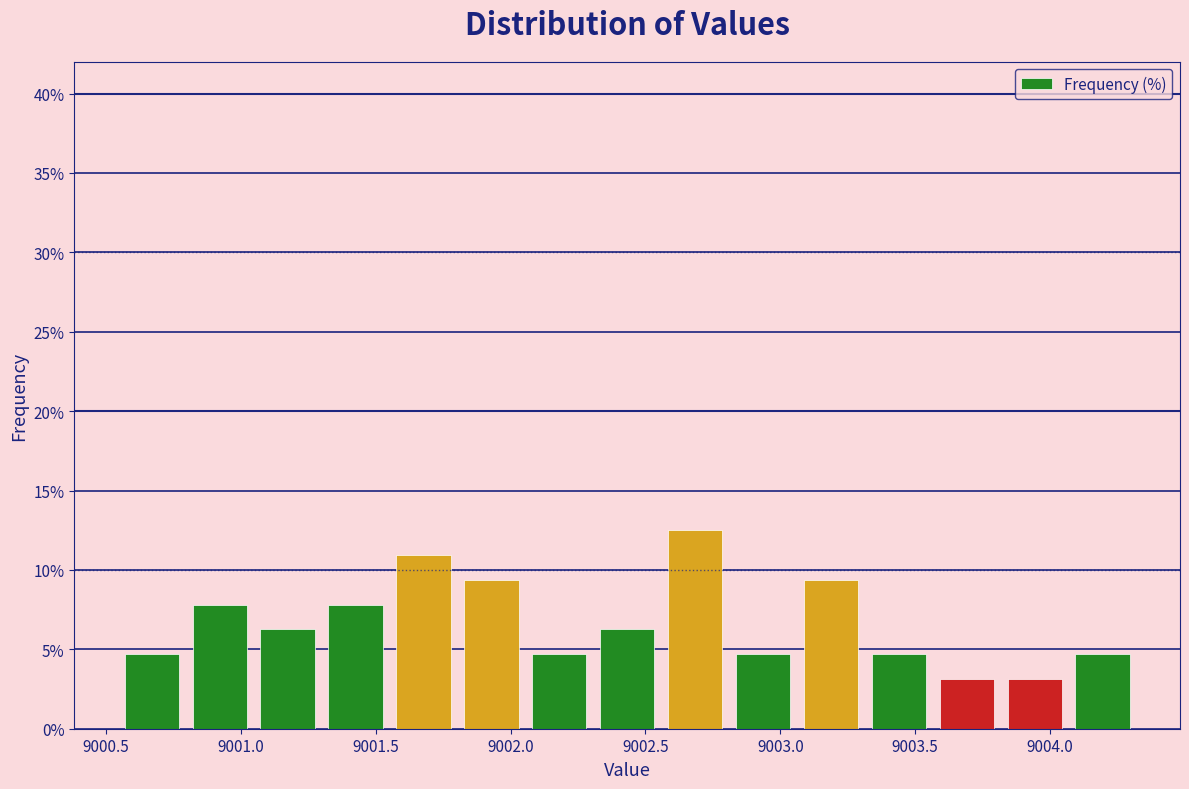

Reading left to right, list every bar in this chart as the range it spans on the x-axis followed by its height. Neither the bar edges nor the heights are printed on the chart, so give them approximately, as read against the axes.

9000.55 to 9000.80: 4.5
9000.80 to 9001.05: 8.0
9001.05 to 9001.30: 6.5
9001.30 to 9001.55: 8.0
9001.55 to 9001.80: 11.0
9001.80 to 9002.05: 9.5
9002.05 to 9002.30: 4.5
9002.30 to 9002.55: 6.5
9002.55 to 9002.80: 12.5
9002.80 to 9003.05: 4.5
9003.05 to 9003.30: 9.5
9003.30 to 9003.55: 4.5
9003.55 to 9003.80: 3.0
9003.80 to 9004.05: 3.0
9004.05 to 9004.30: 4.5